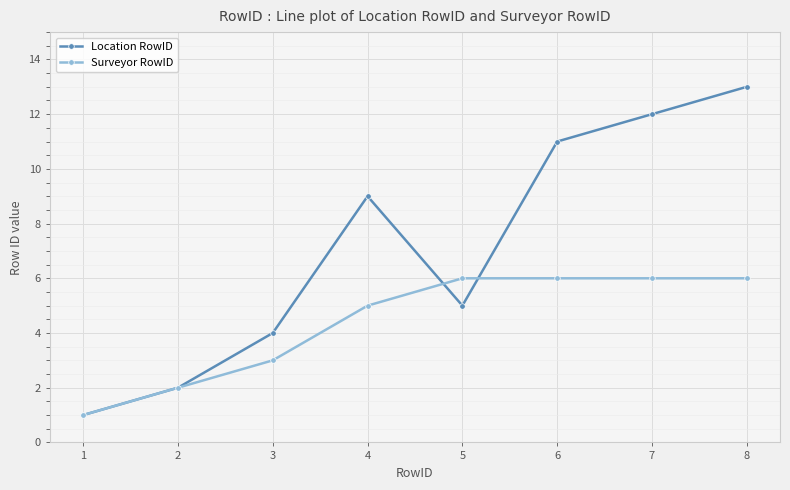

List the series in order of their peak value, lowest first.

Surveyor RowID, Location RowID